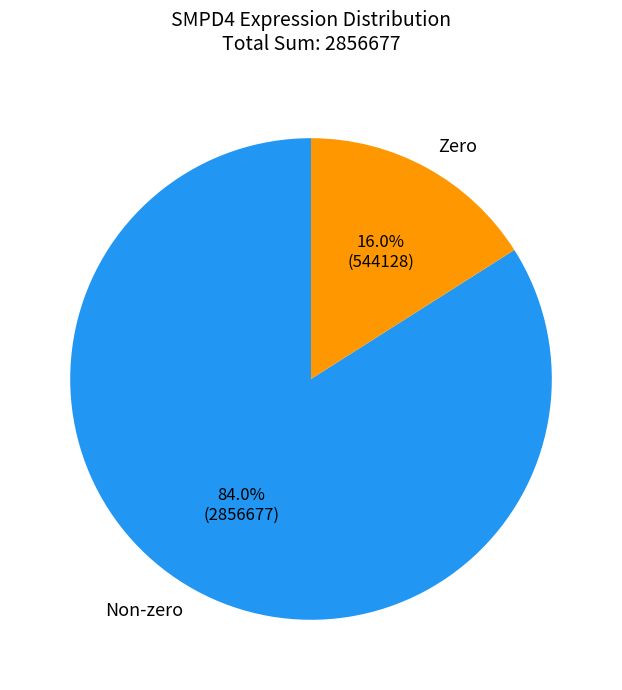

Does Zero account for over 50% of the chart?

No